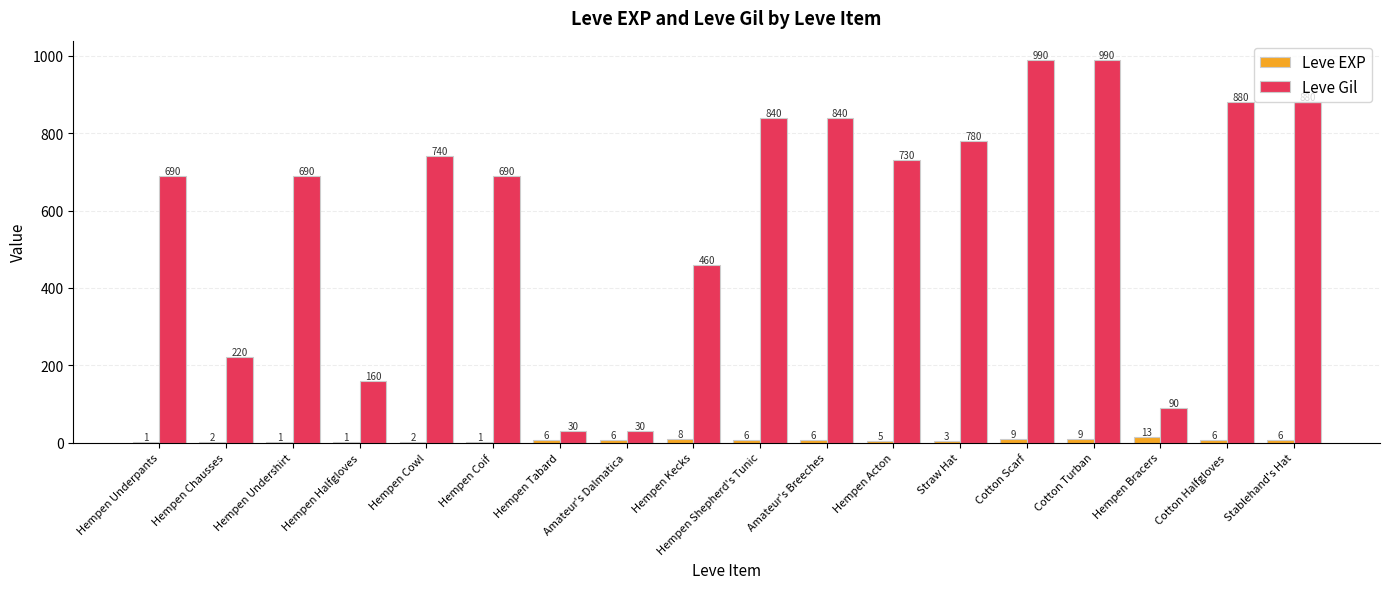

Is the value of Leve Gil at Amateur's Dalmatica greater than the value of Leve EXP at Straw Hat?

Yes